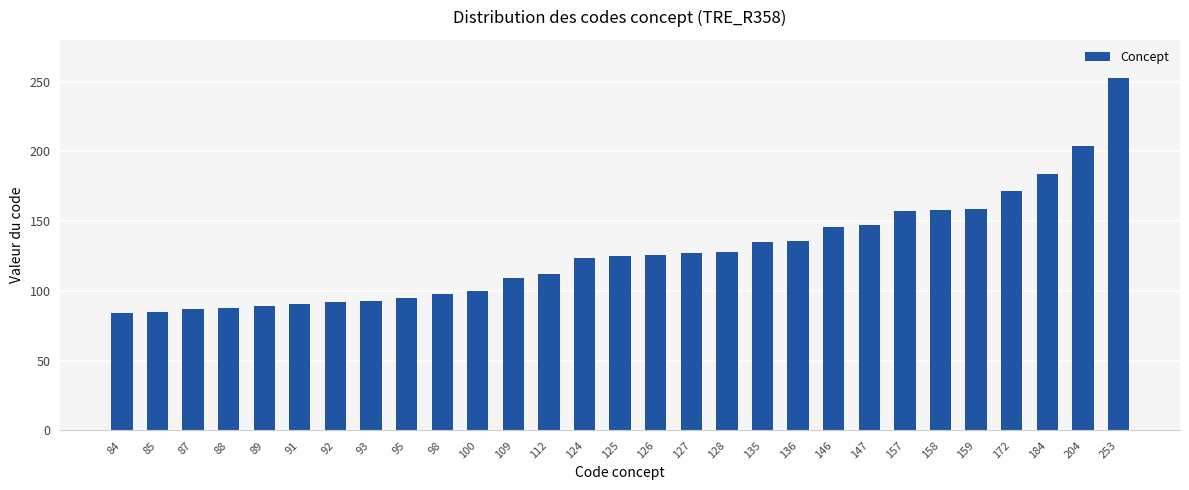

What is the difference between the second highest and second lowest values?

119